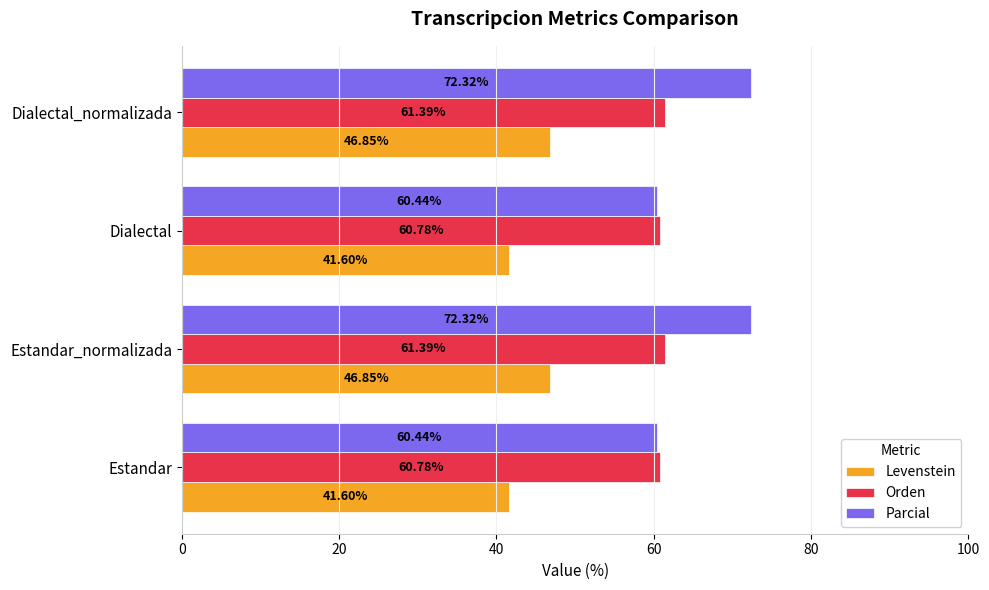

What is the difference between the highest and lowest values at Estandar_normalizada?

25.5